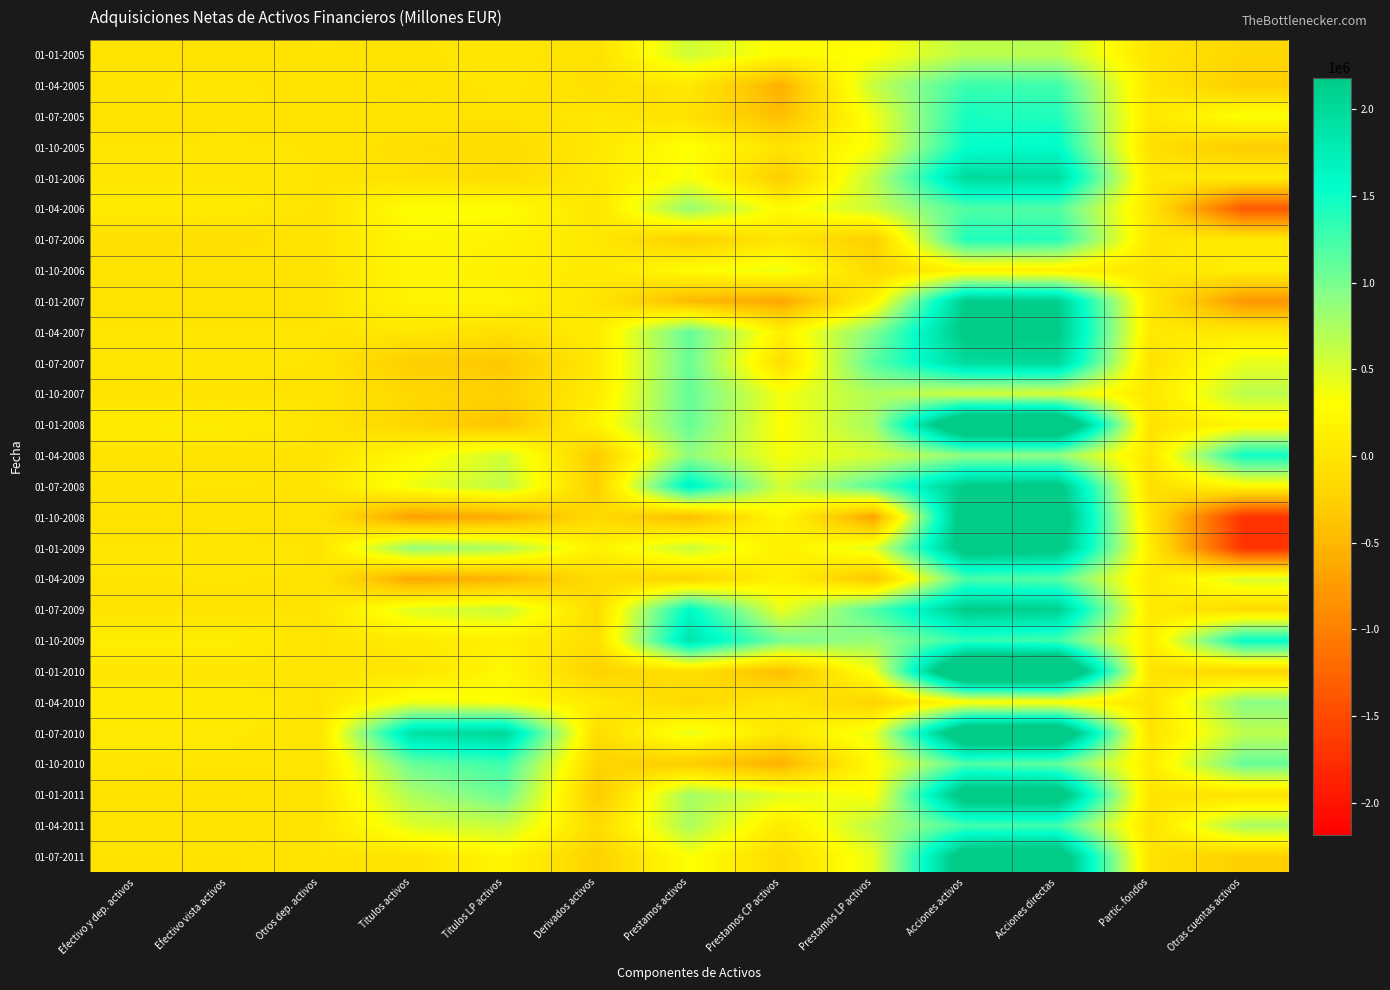

At Prestamos LP activos, list the series in order from smallest to largest.

01-10-2008, 01-04-2009, 01-07-2006, 01-04-2010, 01-10-2006, 01-01-2007, 01-10-2010, 01-01-2005, 01-01-2011, 01-10-2005, 01-01-2010, 01-07-2005, 01-07-2010, 01-07-2011, 01-01-2009, 01-04-2008, 01-04-2006, 01-04-2005, 01-01-2006, 01-04-2011, 01-10-2007, 01-01-2008, 01-10-2009, 01-04-2007, 01-07-2007, 01-07-2008, 01-07-2009